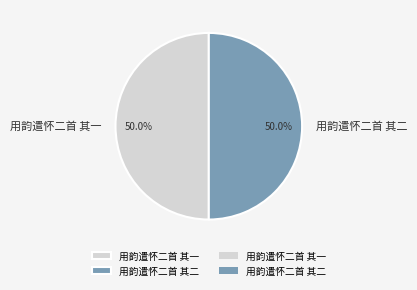

Approximately how many times larger is the value at 用韵遣怀二首 其二 compared to 用韵遣怀二首 其一?

1.0